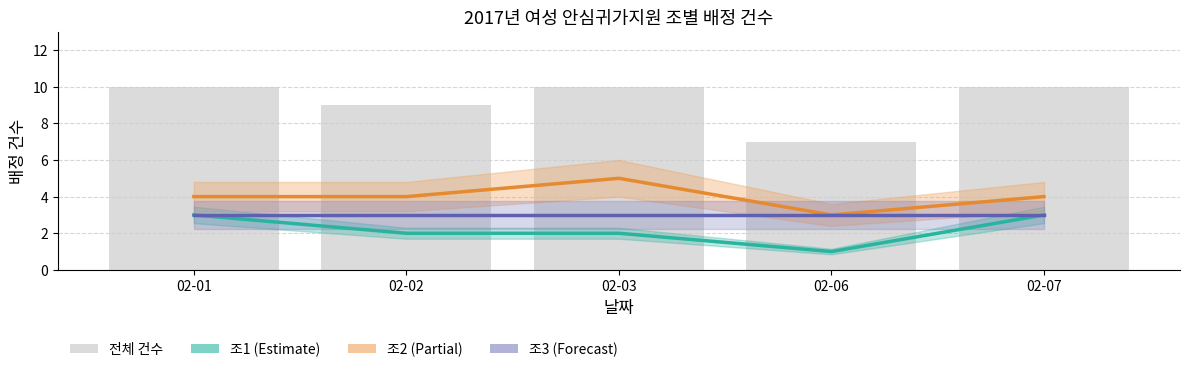

What is the value of the 조2 (Partial) bar at the 5th from the left?

4